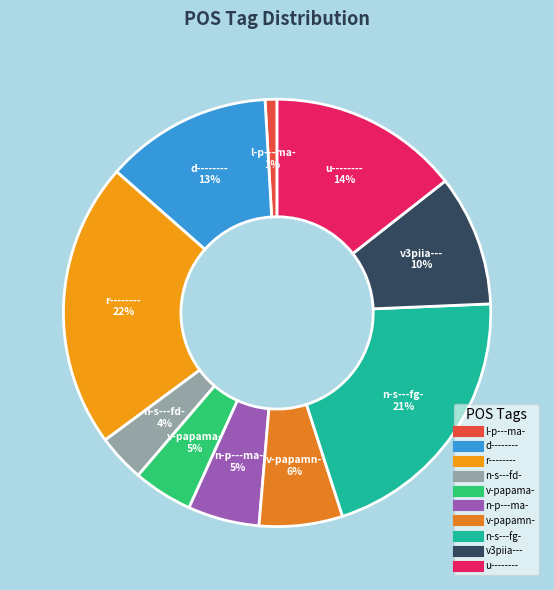

Is there any slice that represents more than half of the pie?

No